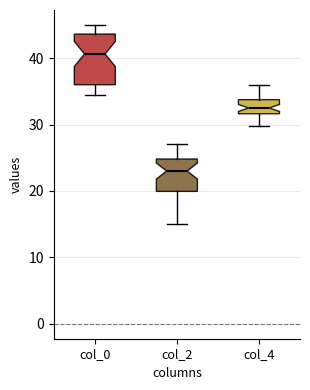

Which box has the highest median line?

col_0